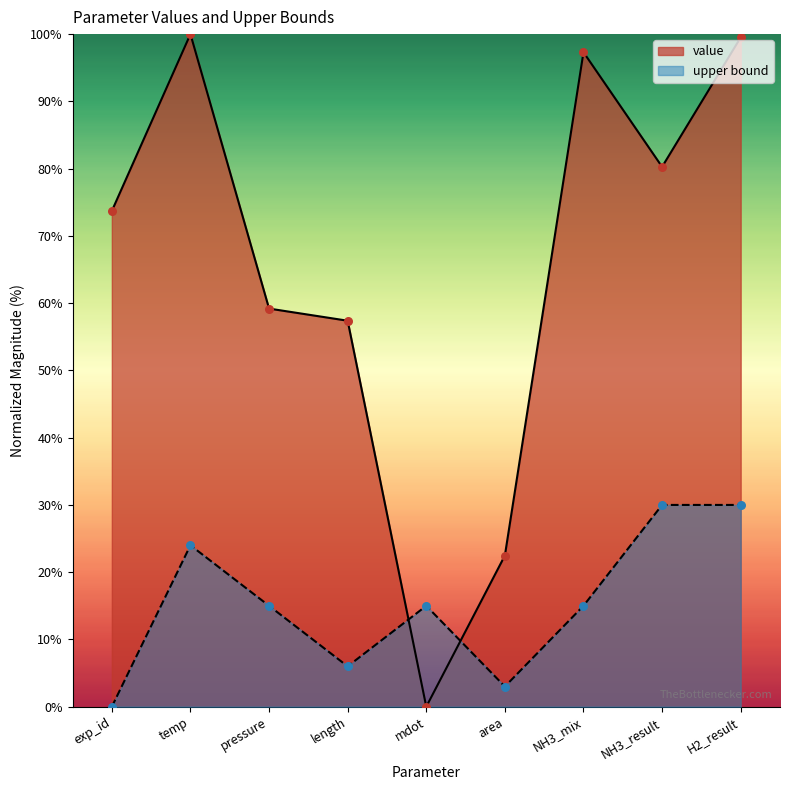

Which series has the widest spread of values?

value